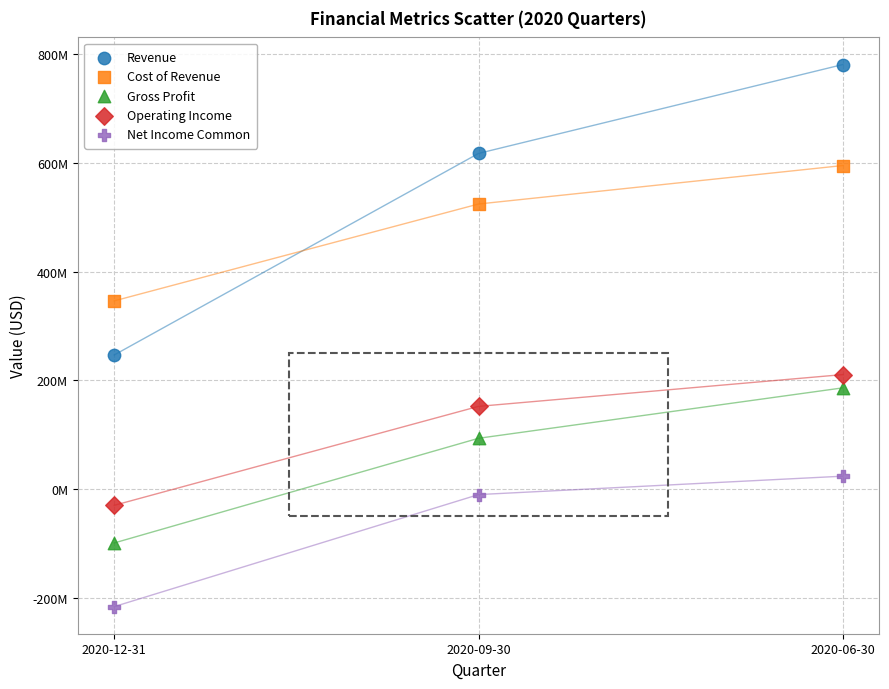

What are all the series names shown in the legend?

Revenue, Cost of Revenue, Gross Profit, Operating Income, Net Income Common